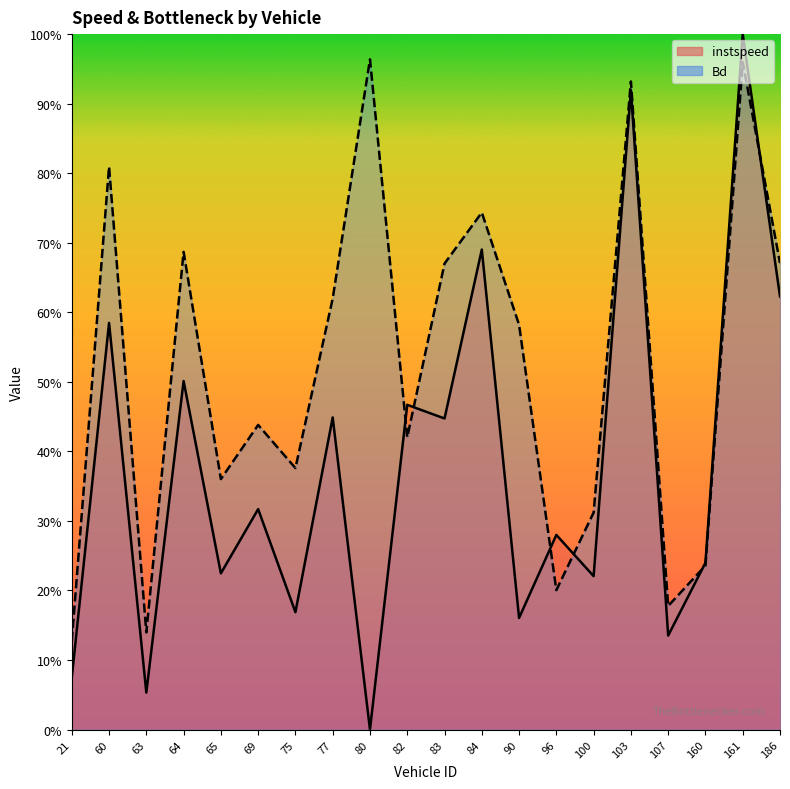

Which series changed the most between 77 and 82?

Bd